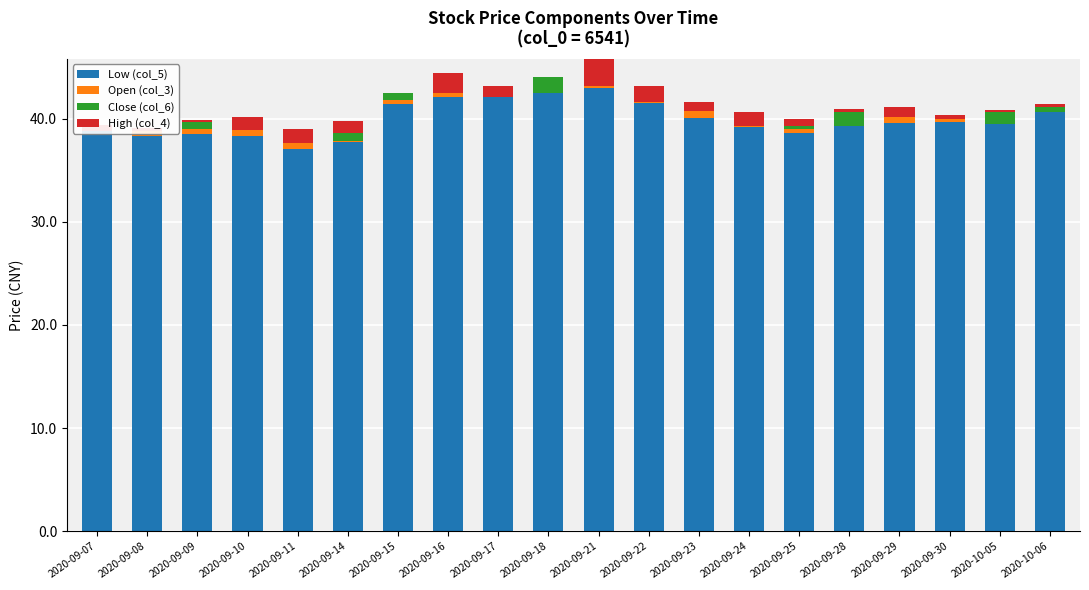

What position from the left is 2020-09-24?

14